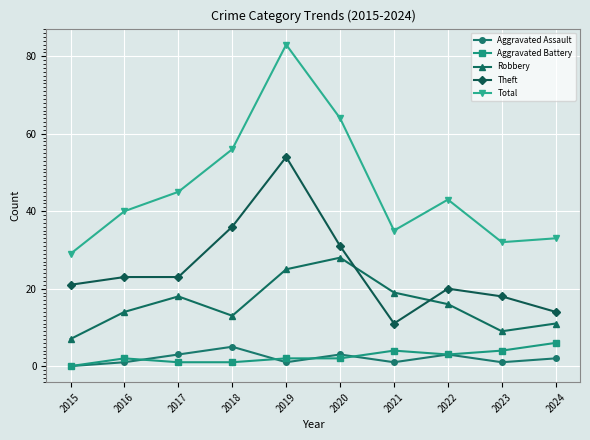

What is the sum of the Aggravated Assault values at 2018 and 2021?

6